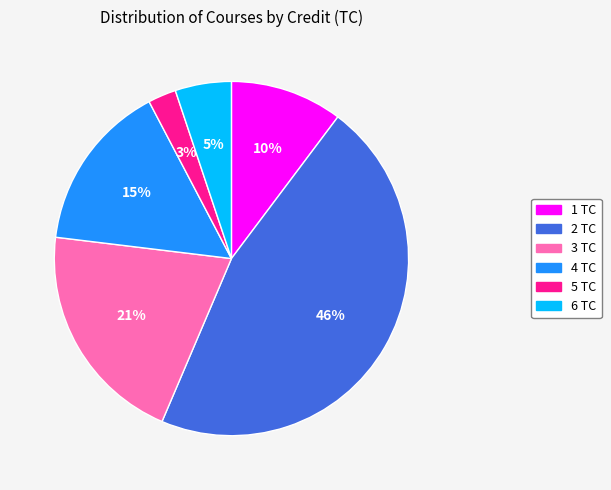

To the nearest percent, what is the average slice percentage?

17%